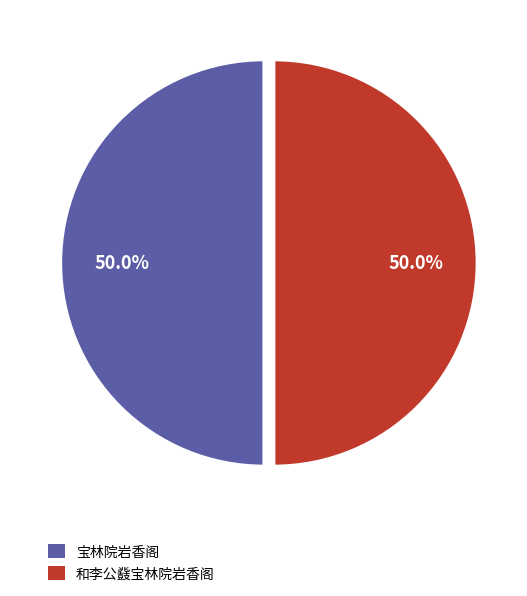

Combined, what portion of the pie is 宝林院岩香阁 and 和李公鼗宝林院岩香阁?

100.0%